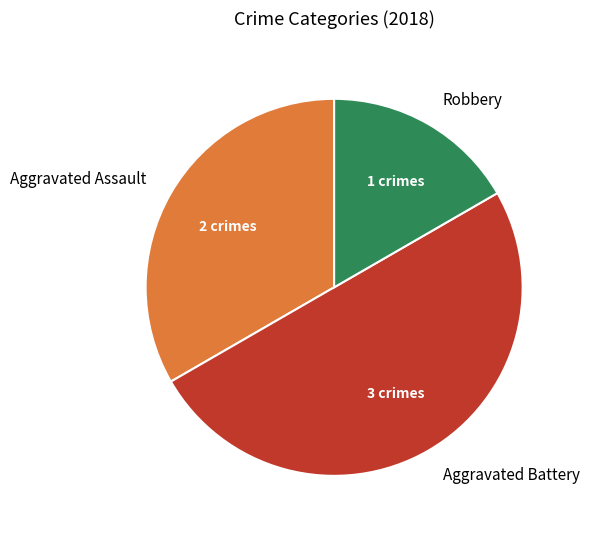

Do Aggravated Assault and Aggravated Battery together represent more than half of the pie?

Yes